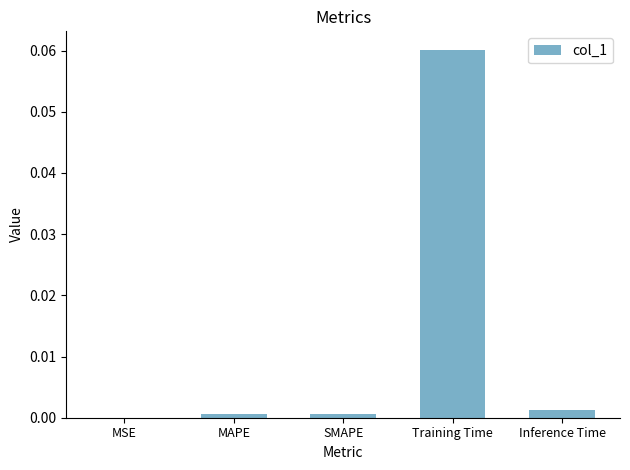

The value at SMAPE is 0.0. True or false?

True